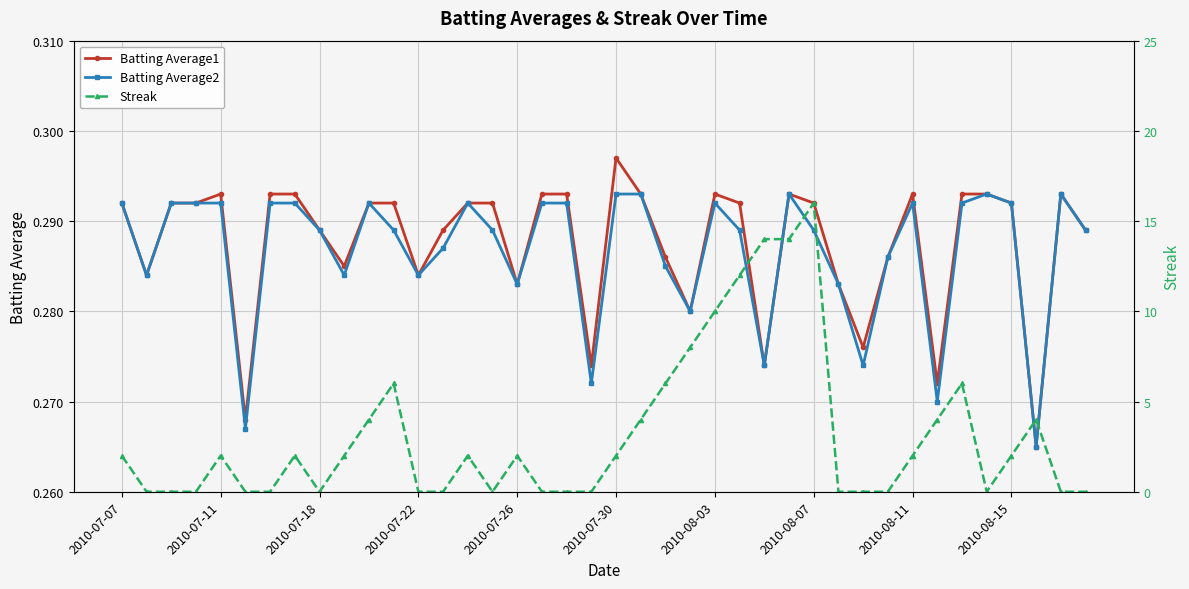

At which label does Batting Average1 reach its peak?

2010-07-30